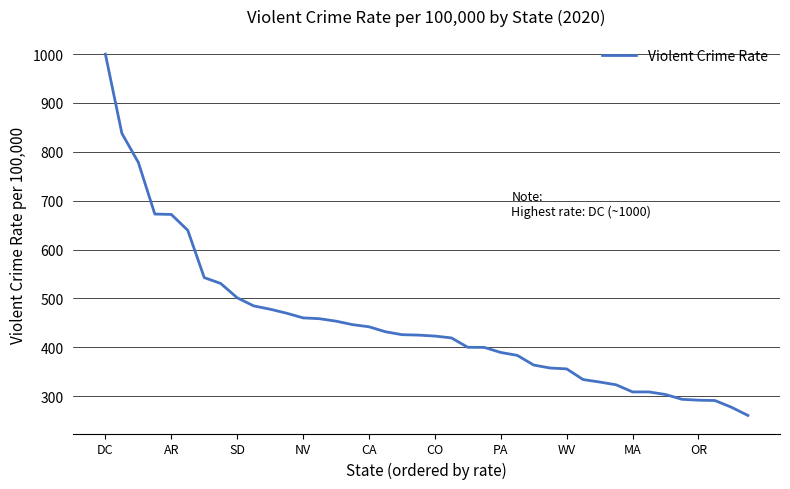

What is the difference between the maximum and minimum values?

739.2